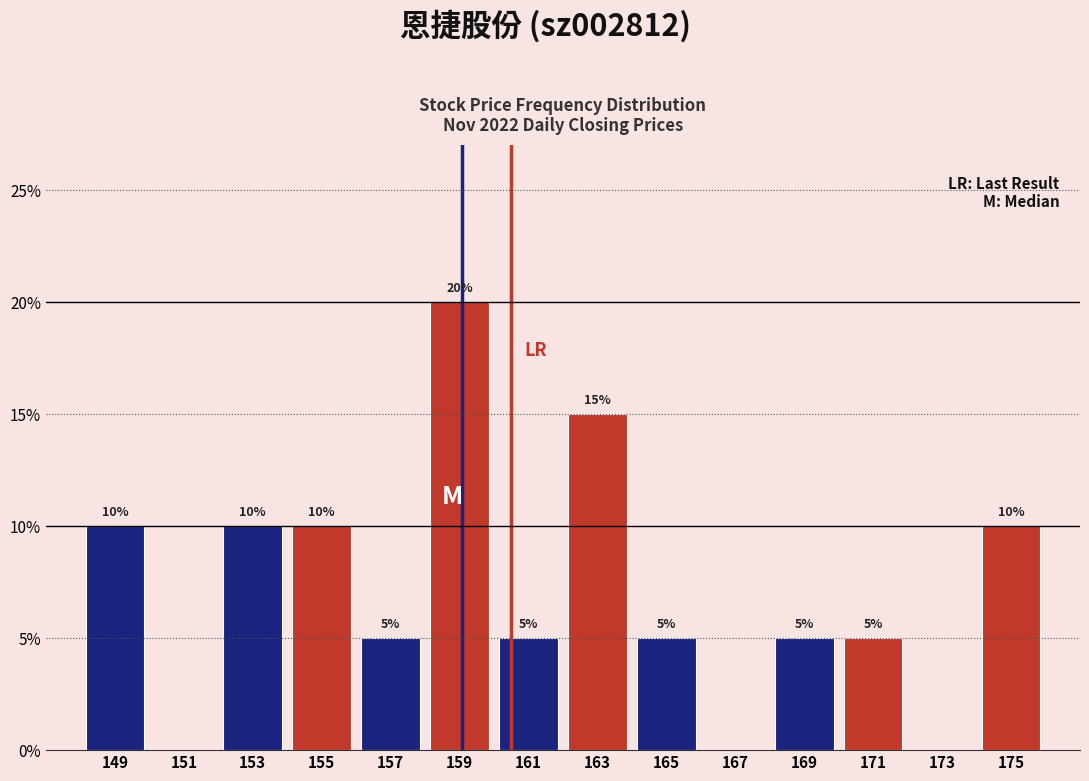

Which range on the x-axis has the tallest bar?

158 to 160